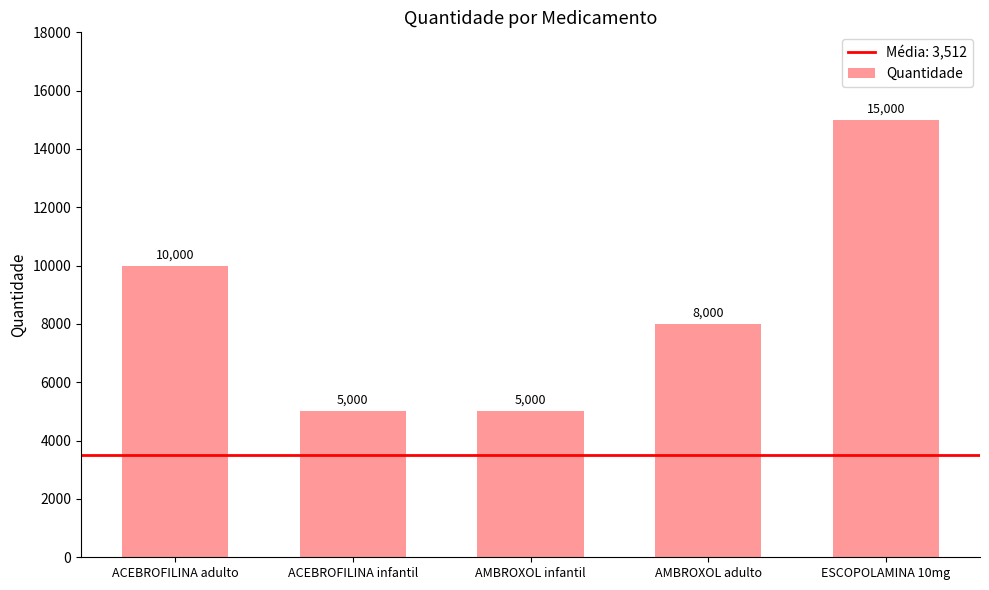

What is the difference between the values at ESCOPOLAMINA 10mg and AMBROXOL infantil?

10000